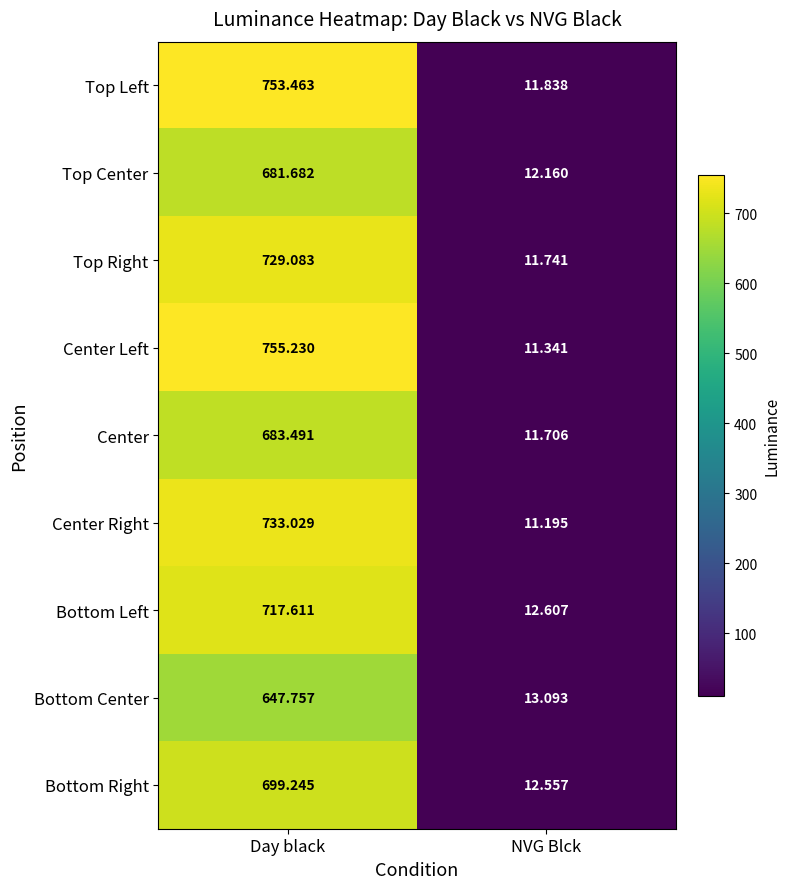

Where does the Bottom Left series first go above 717?

Day black